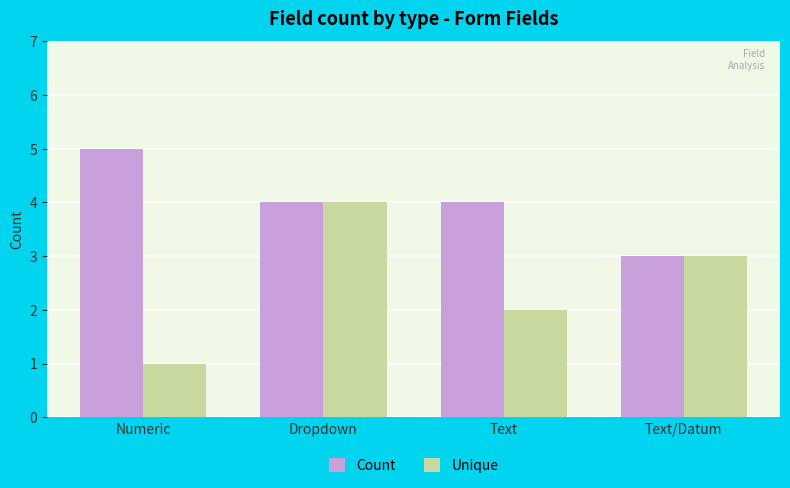

At which label does Unique reach its minimum?

Numeric